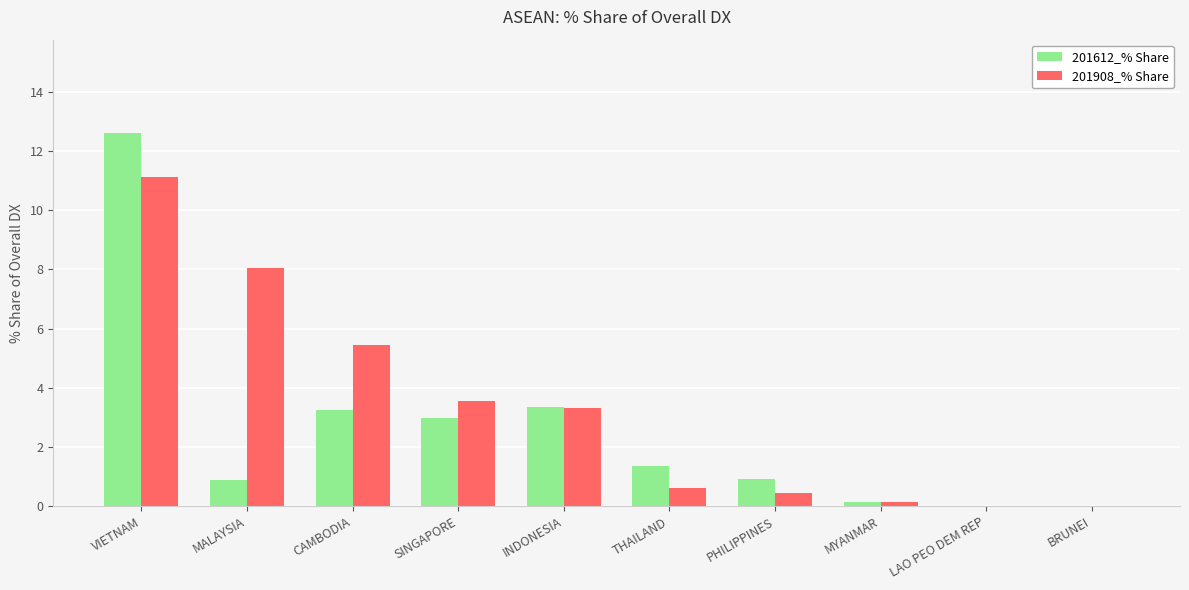

Is it true that 201908_% Share equals 11.9 at MALAYSIA?

False